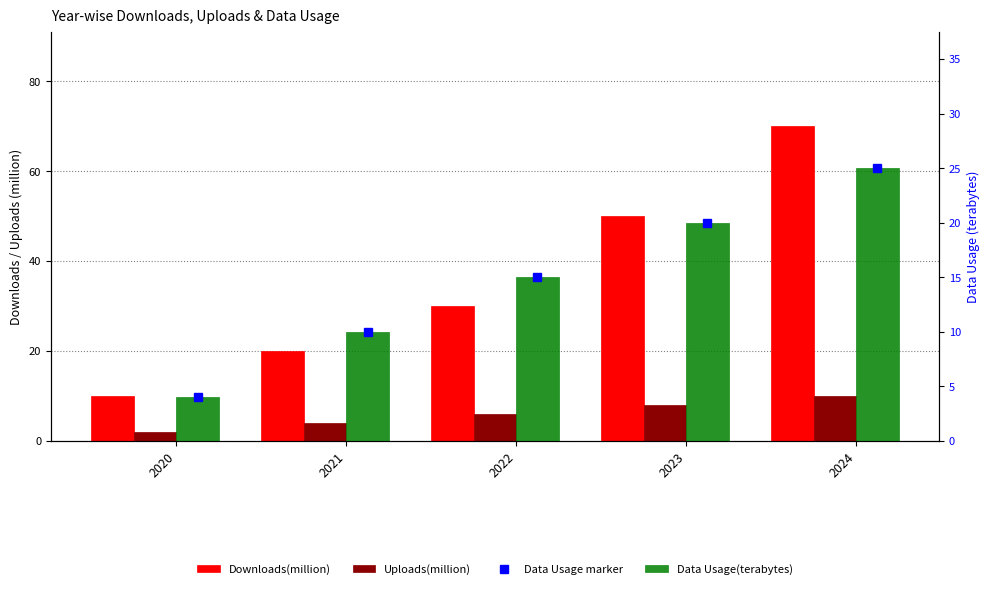

Where is Downloads(million) nearest to the value 40?

2022